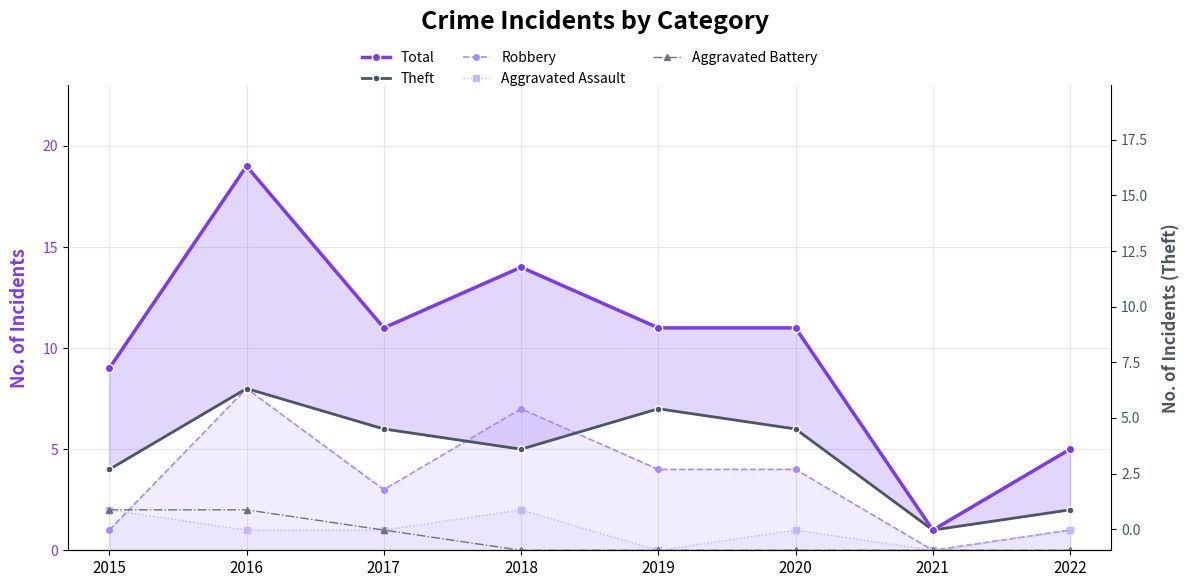

What are all the series names shown in the legend?

Total, Theft, Robbery, Aggravated Assault, Aggravated Battery